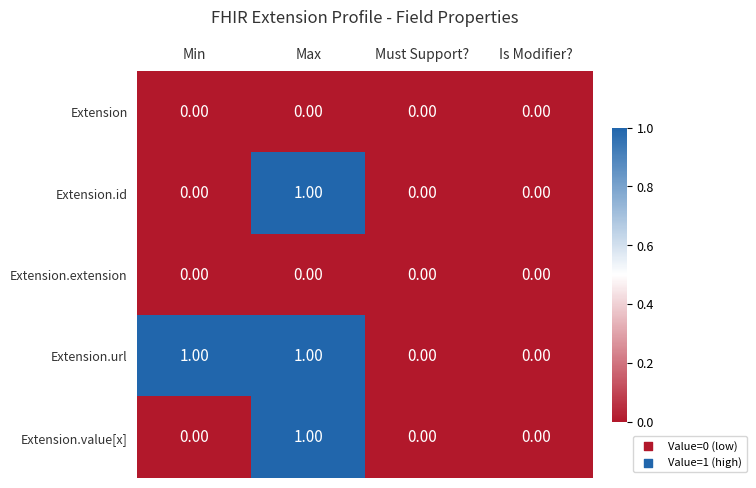

Which series has the largest total across all categories?

Extension.url